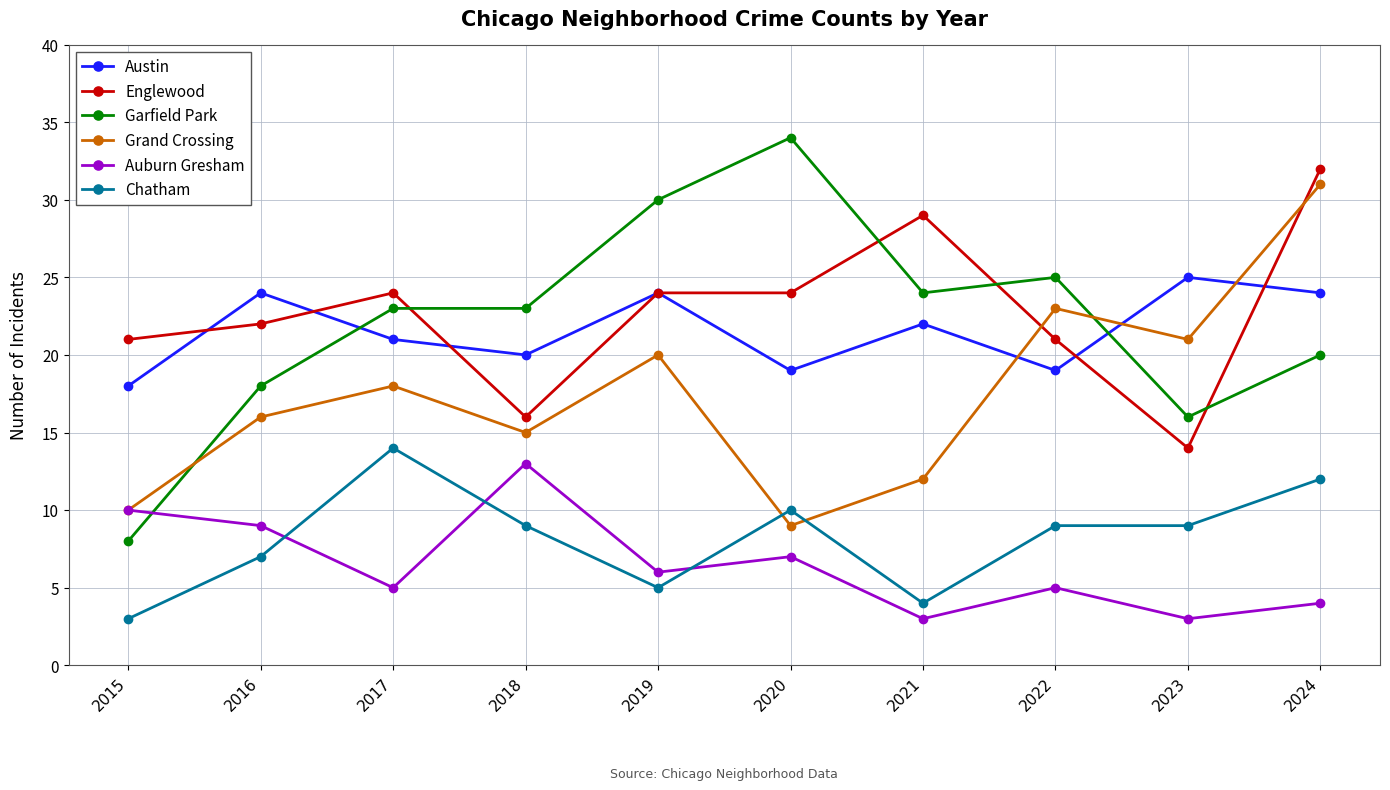

How many values in the Auburn Gresham series are below 6?

5